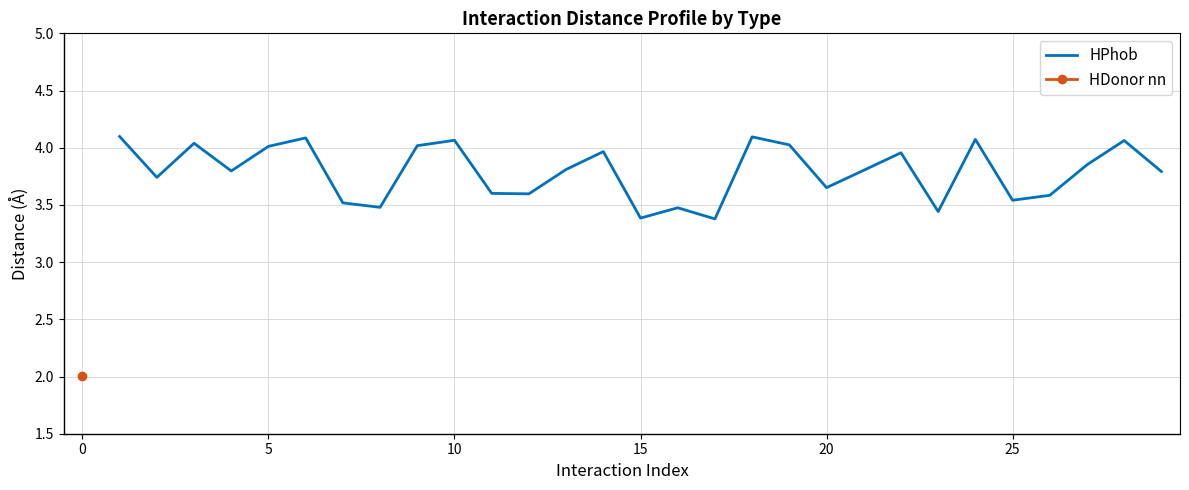

What is the average value?

3.8